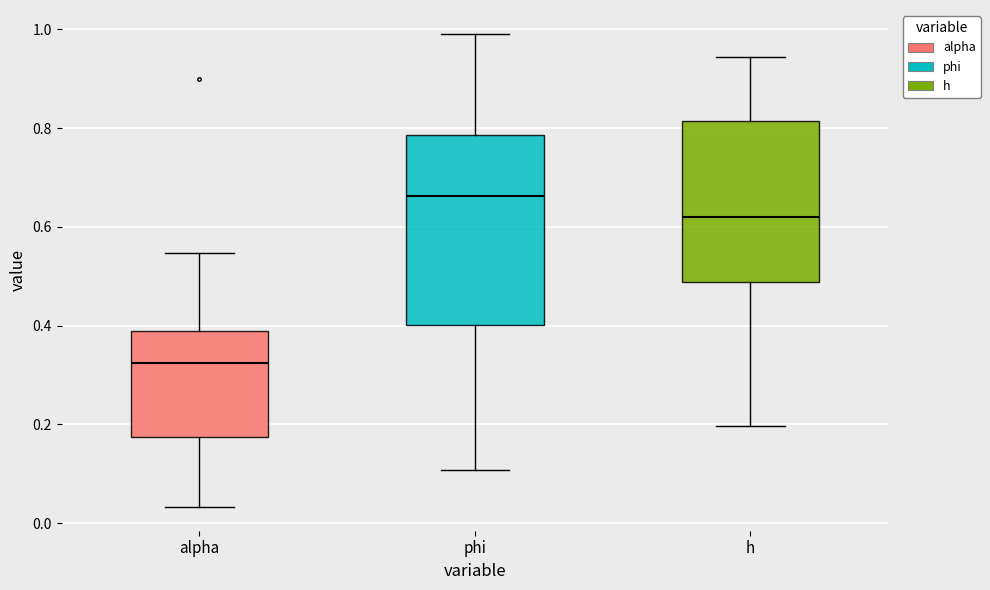

Reading left to right, transcribe this box plot: for each box, give where its median line is, the range the box spans, and where its two whiskers end, as read against the y-axis. The values are not printed on the chart, so give them approximately, as read against the axis.

alpha: median 0.32, box 0.18 to 0.38, whiskers 0.04 to 0.54
phi: median 0.66, box 0.40 to 0.78, whiskers 0.10 to 1.00
h: median 0.62, box 0.48 to 0.82, whiskers 0.20 to 0.94